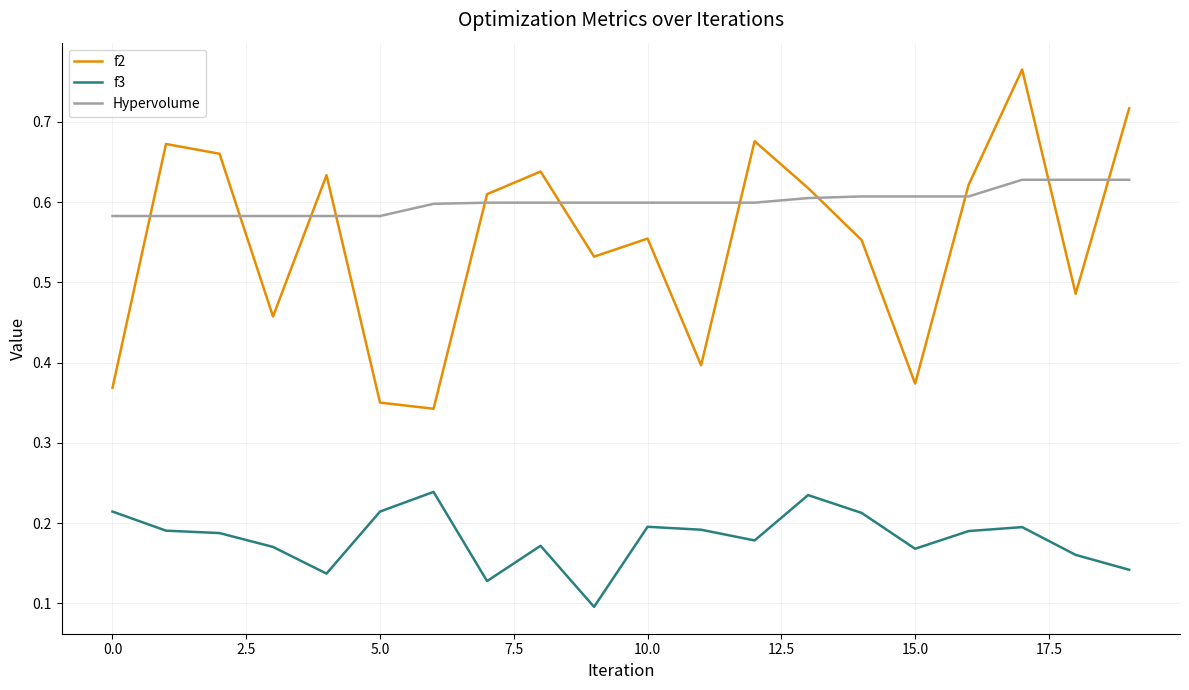

Which series has the largest total across all categories?

Hypervolume